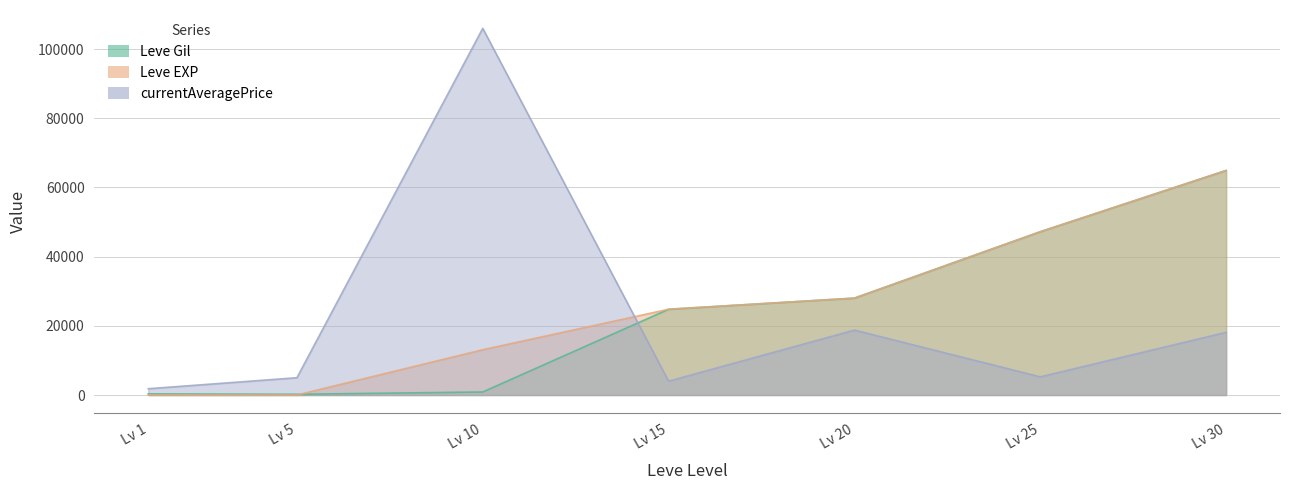

Rank the series by their maximum value, from highest to lowest.

currentAveragePrice, Leve Gil, Leve EXP